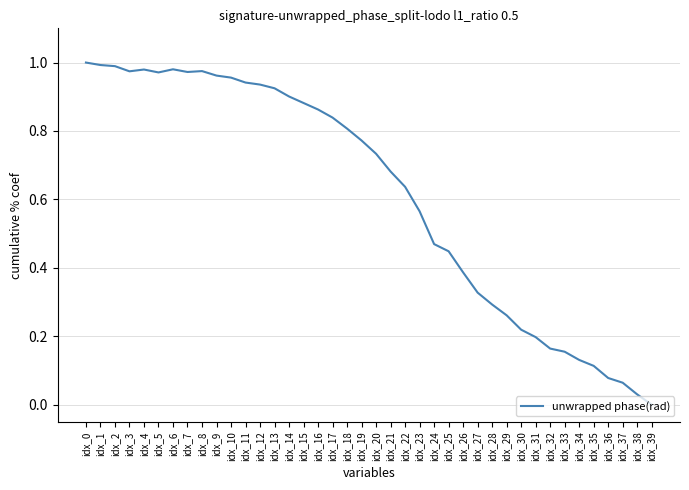

Which label corresponds to the smallest value in the chart?

idx_39